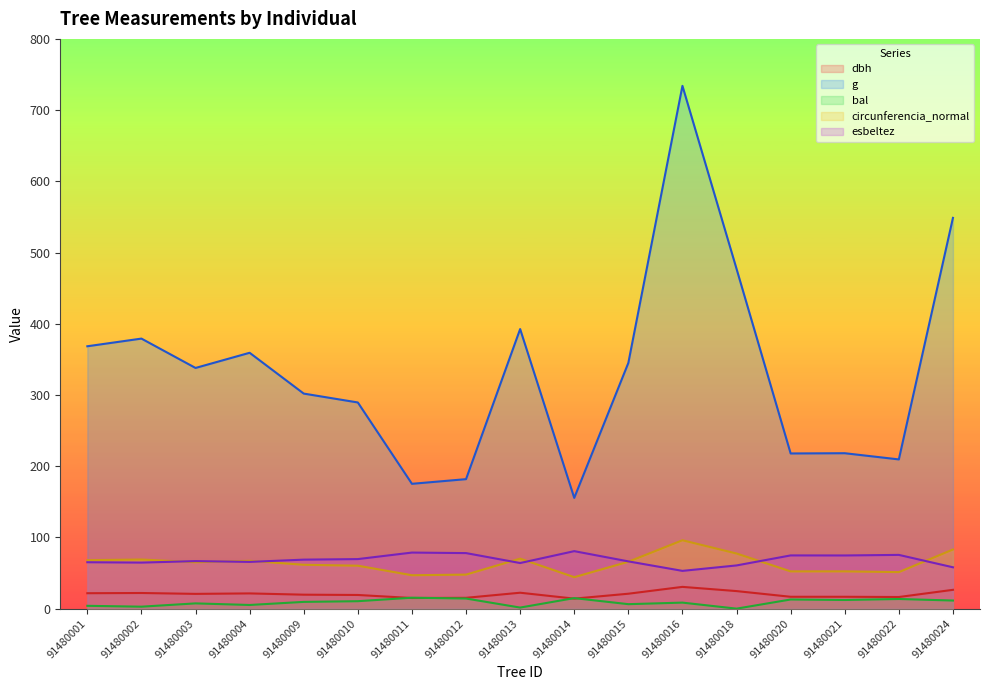

How many data points does each series have?

17